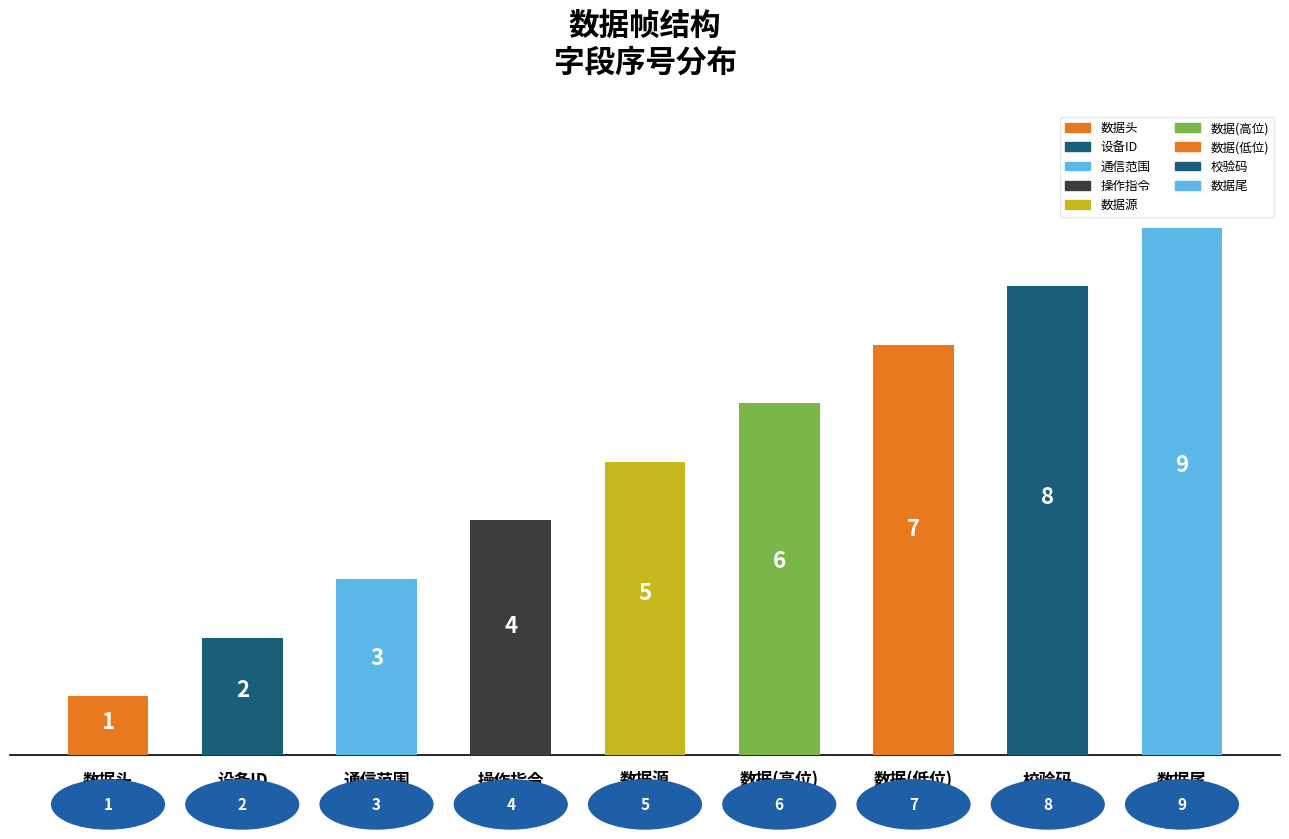

What is the sum of the values at 数据(高位) and 操作指令?

10